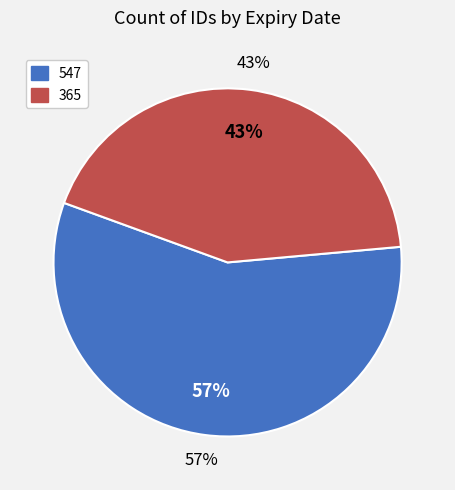

To the nearest percent, what is the difference between the largest and smallest slice percentages?

14%